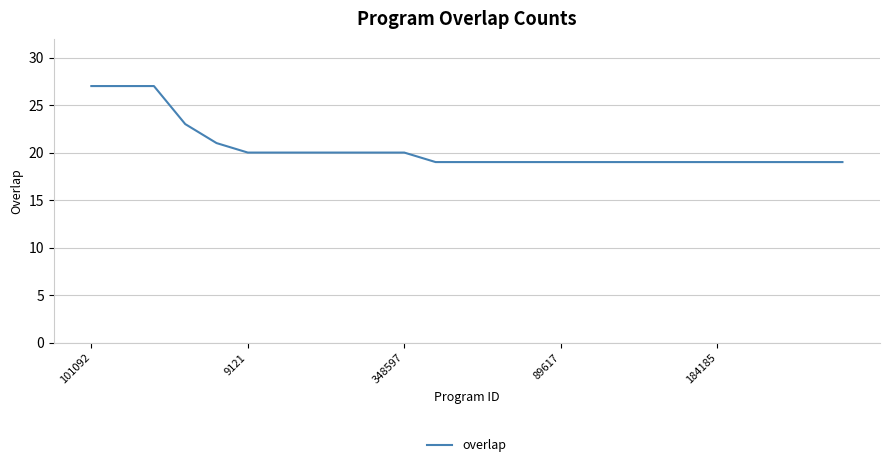

What is the difference between the maximum and minimum values?

8